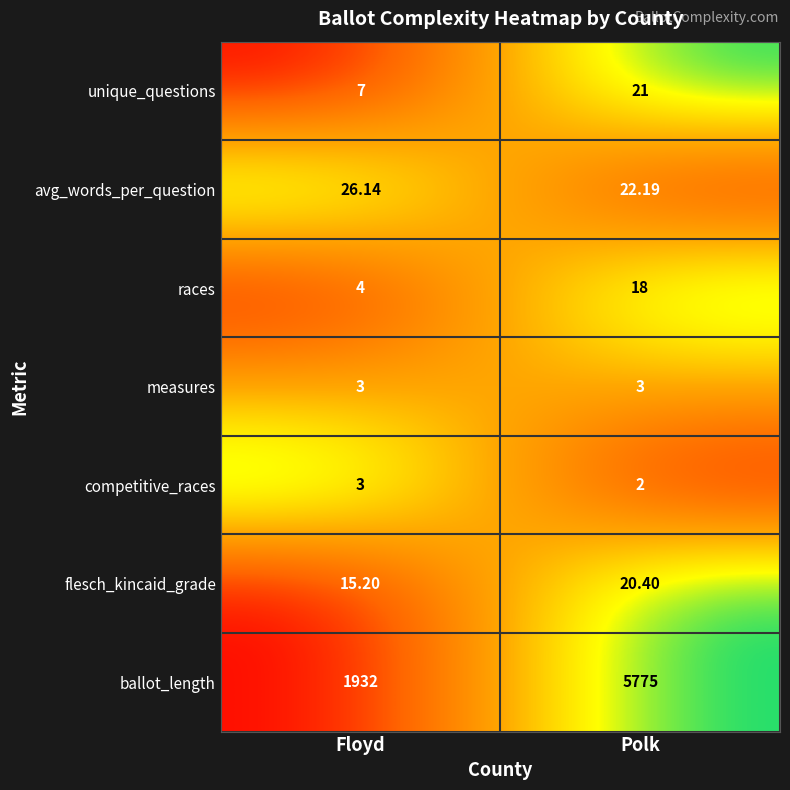

Which category has the lowest value across all series?

Polk